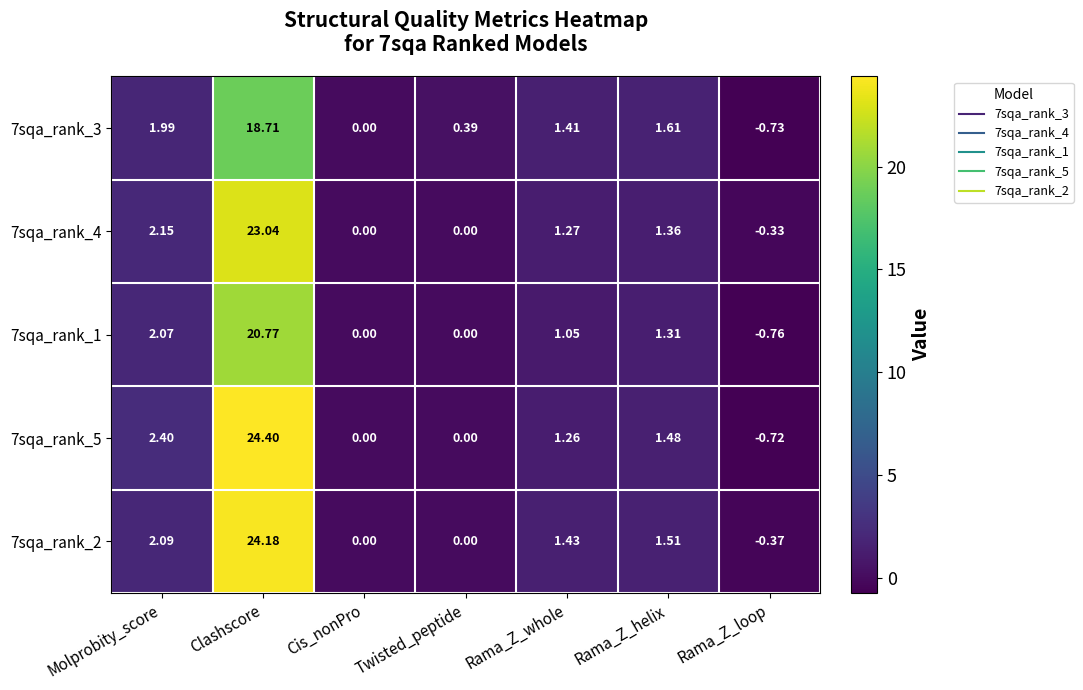

How many data points in 7sqa_rank_5 are above 1?

4